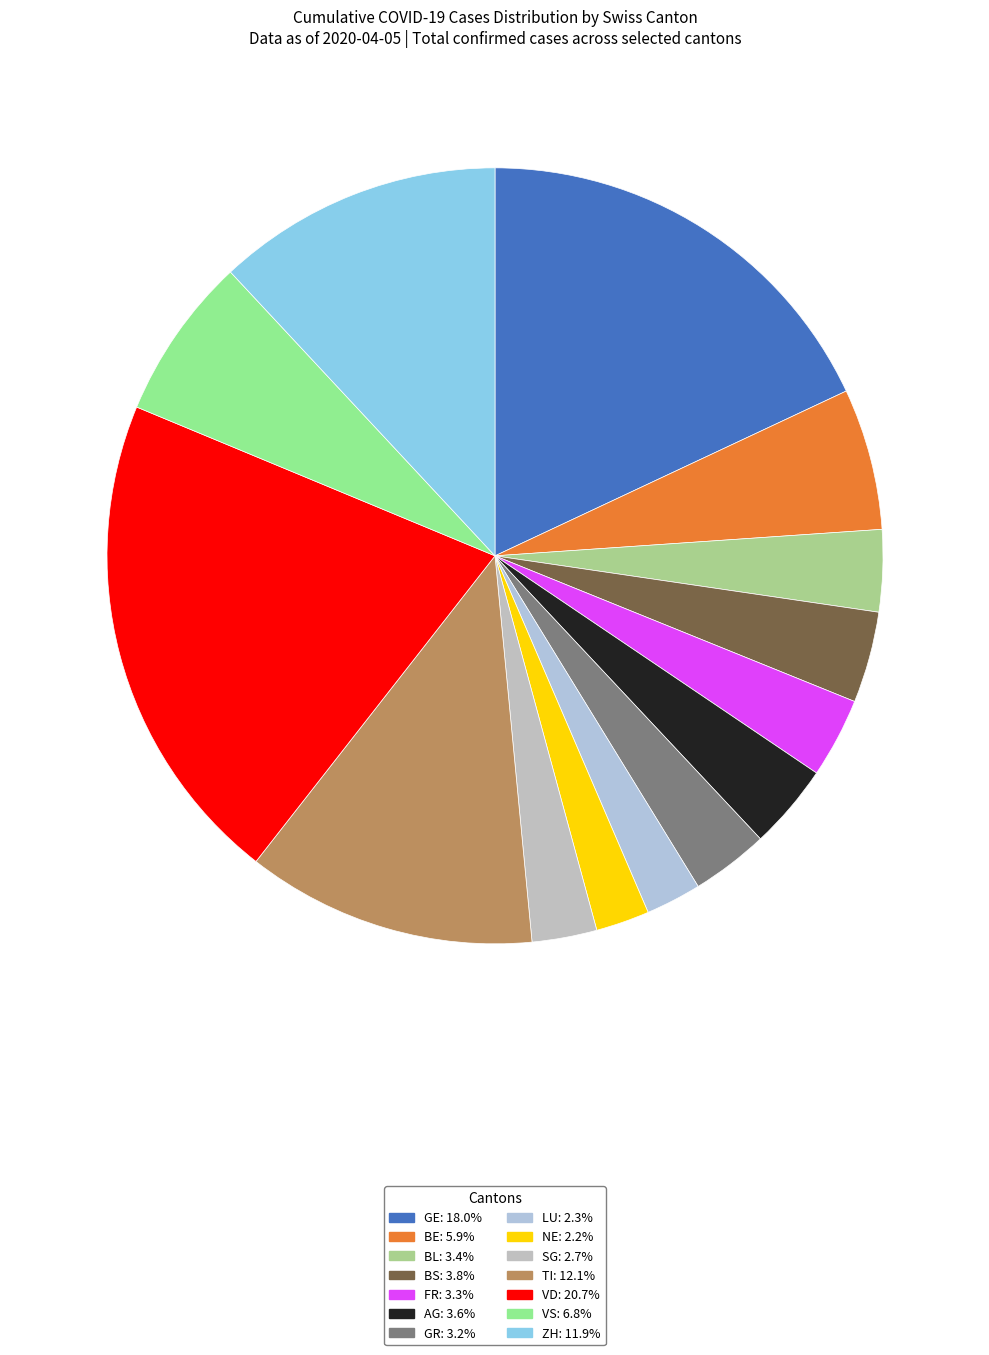

Does FR account for over 50% of the chart?

No